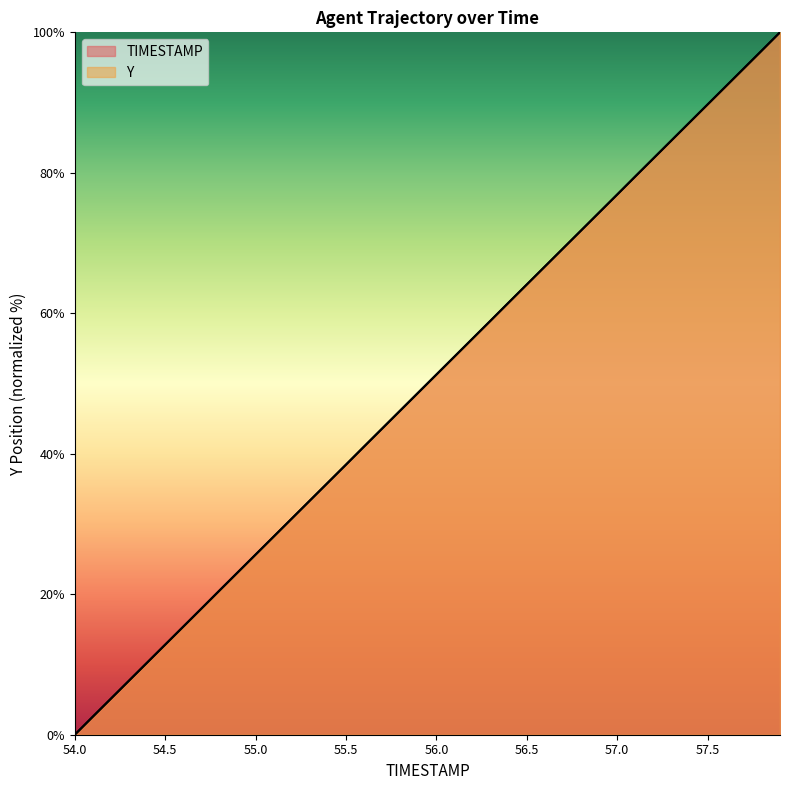

Which series changed the most between 54.1 and 54.4?

TIMESTAMP